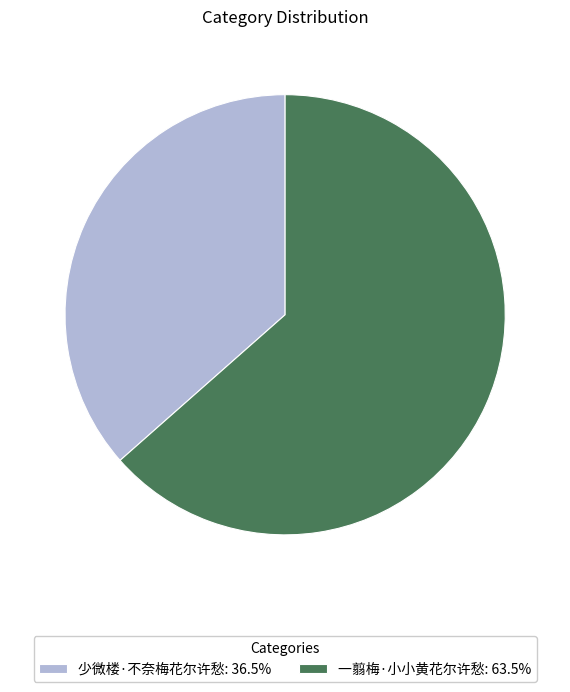

Rank the categories by value from lowest to highest.

少微楼·不奈梅花尔许愁, 一翦梅·小小黄花尔许愁